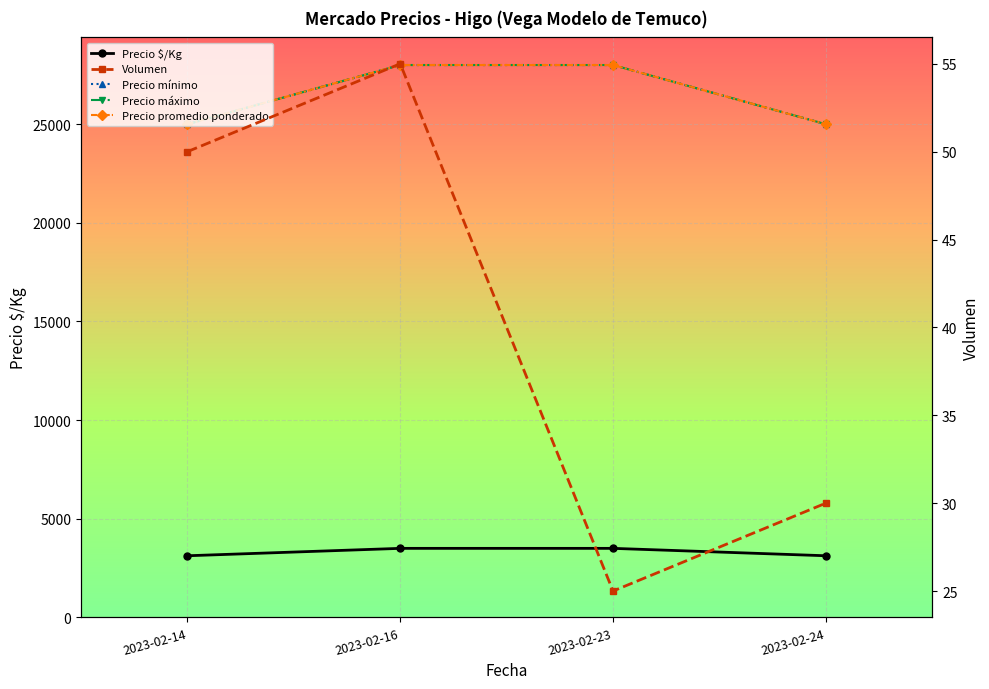

True or false: Precio máximo has more than 2 interior local peaks.

False